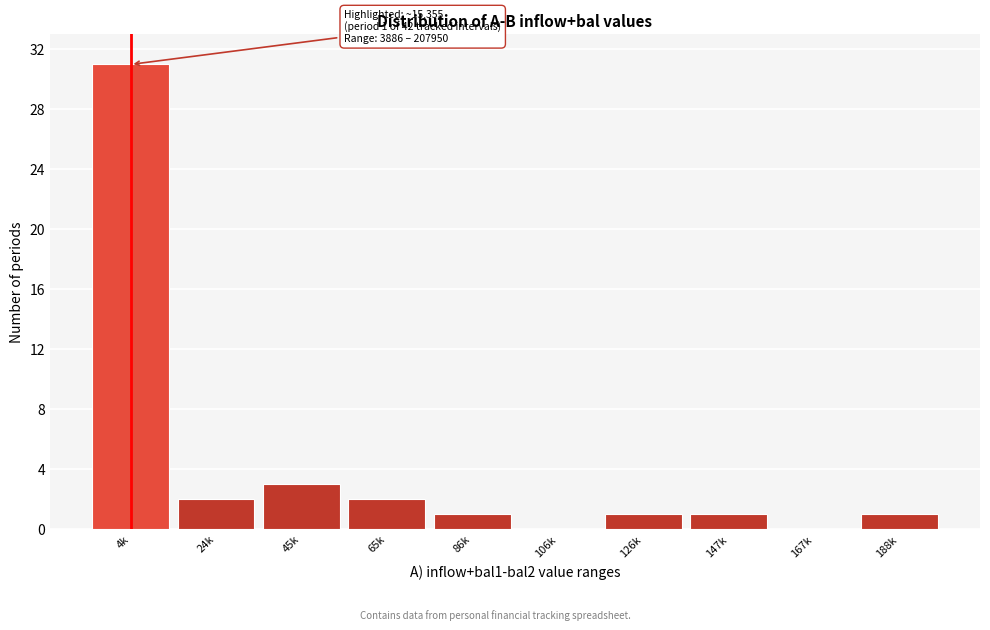

Reading left to right, what are all the values shown in this chart?

4k=31	24k=2	45k=3	65k=2	86k=1	106k=0	126k=1	147k=1	167k=0	188k=1